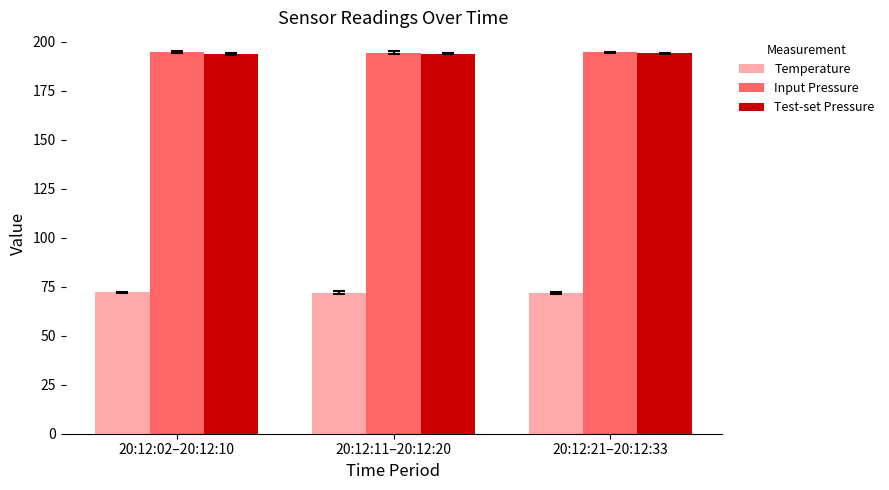

What is the difference between the second highest and minimum values in the Temperature series?

0.1